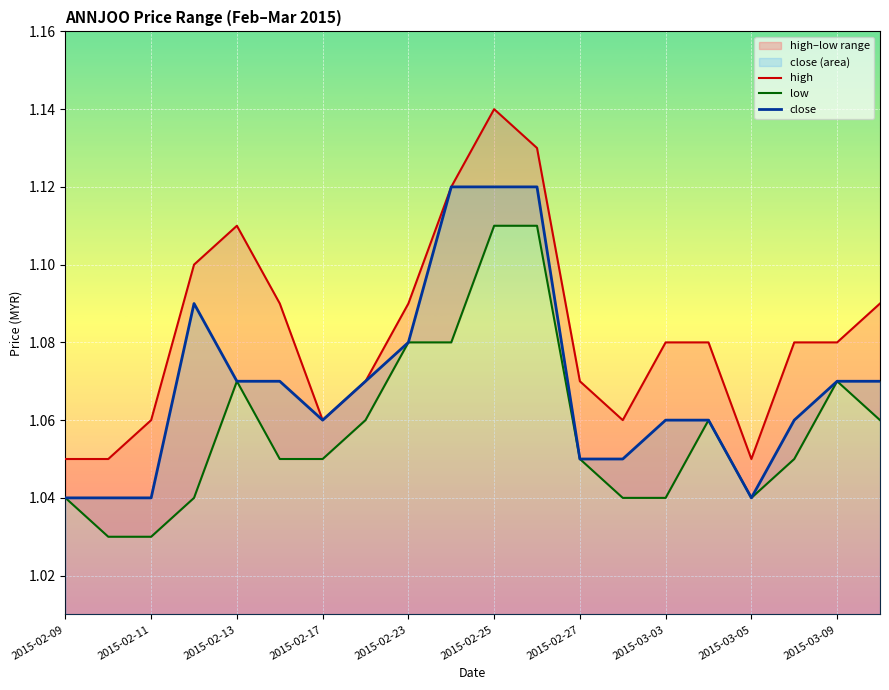

List the series in order of their overall mean, highest first.

high, close, low